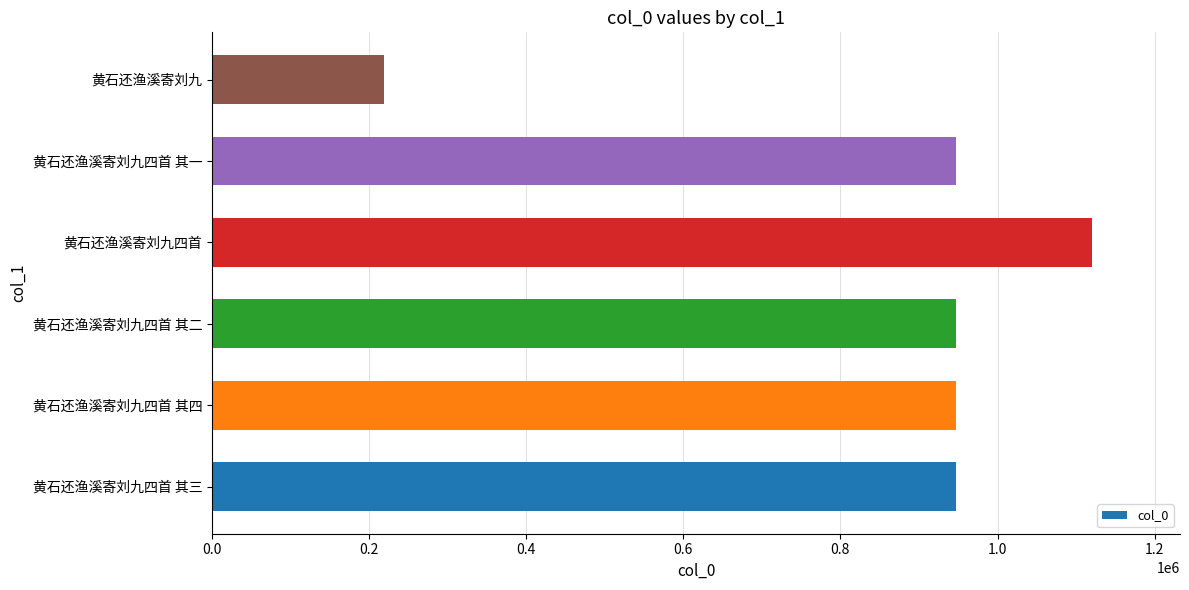

The value at 黄石还渔溪寄刘九四首 其二 is 947411. True or false?

True